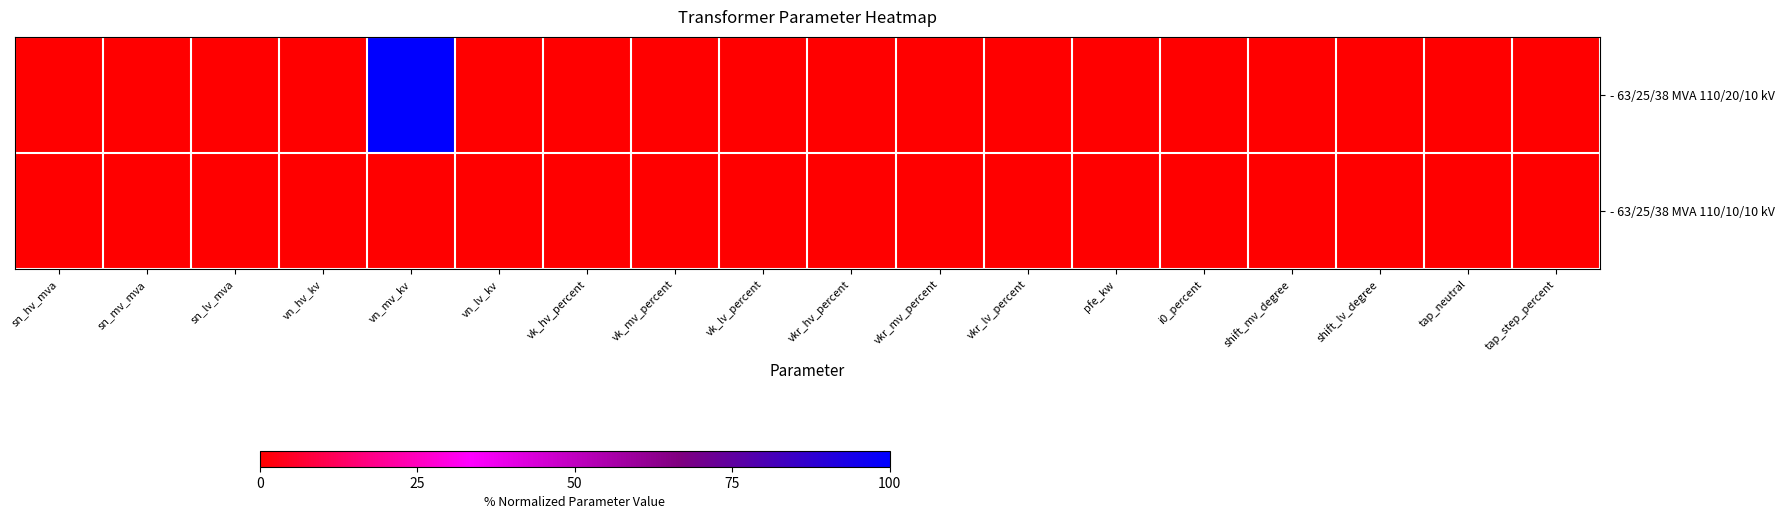

Which label corresponds to the smallest value in the chart?

sn_hv_mva